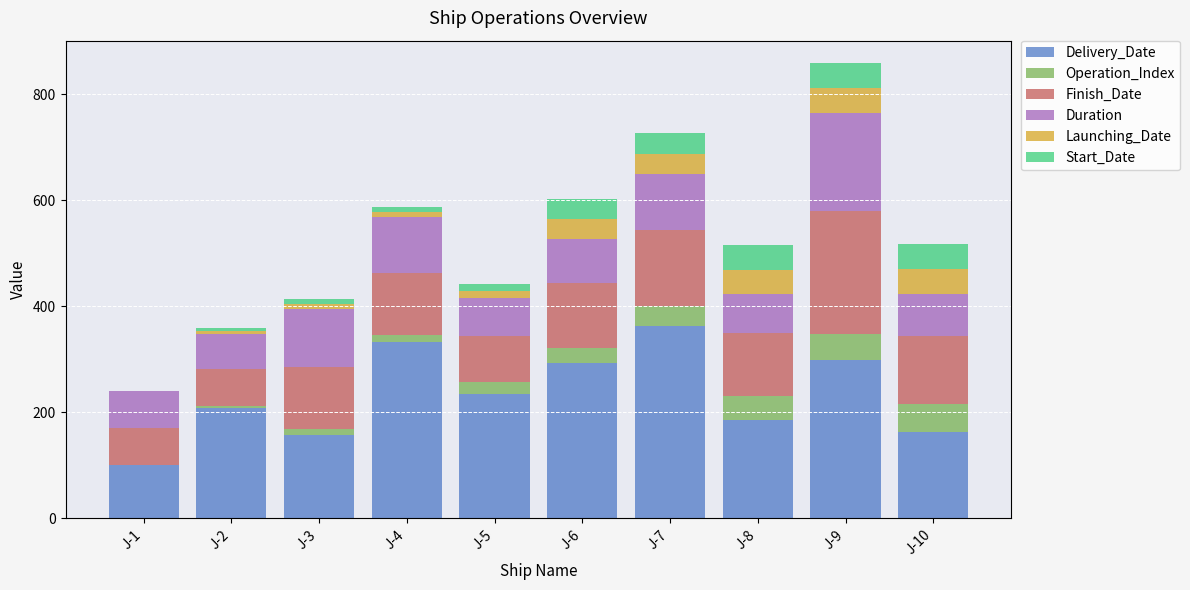

How many series are shown in this chart?

6